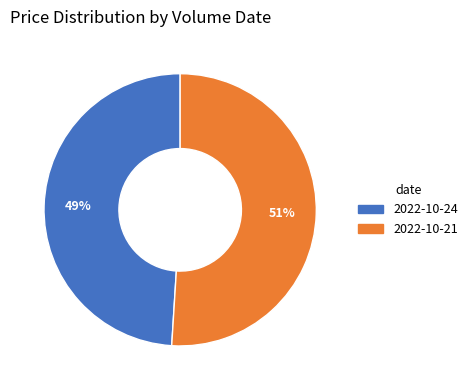

To the nearest percent, what is the average slice percentage?

50%